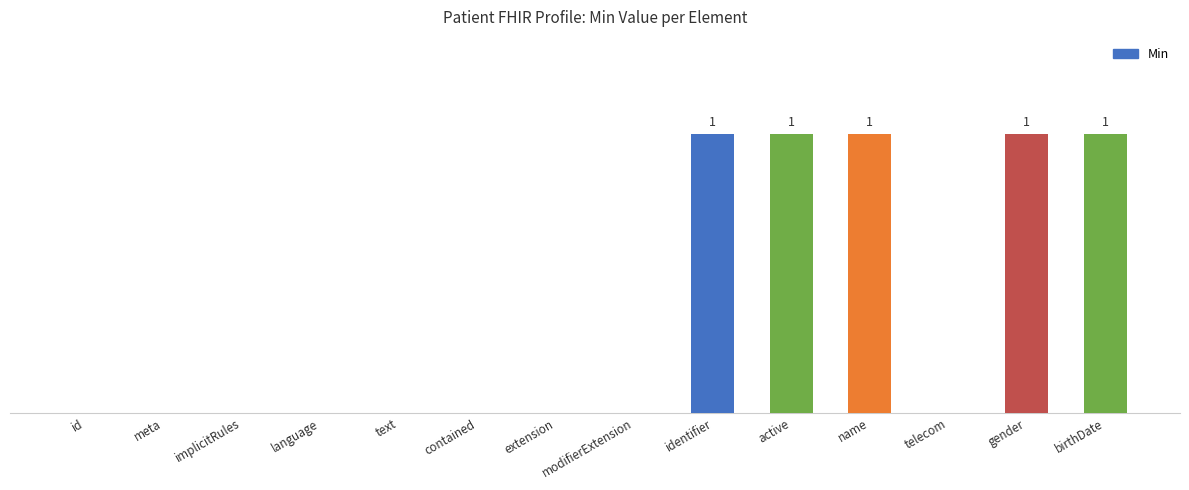

Are the bars horizontal?

No